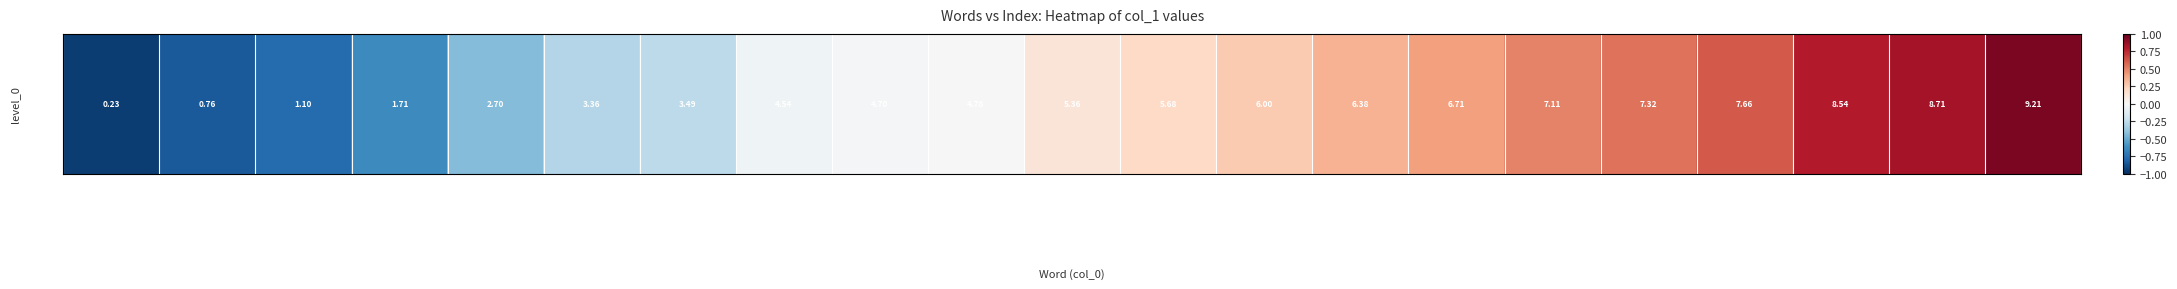

The value at INTO is -0.8. True or false?

True